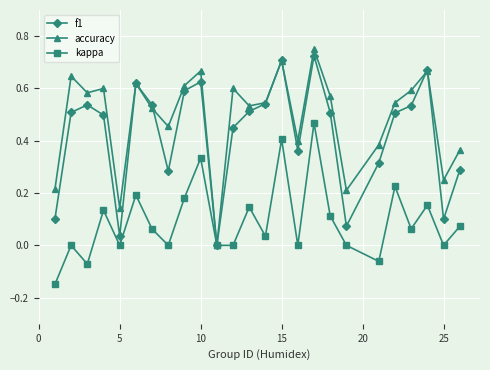

How many interior local peaks does the f1 series have?

6